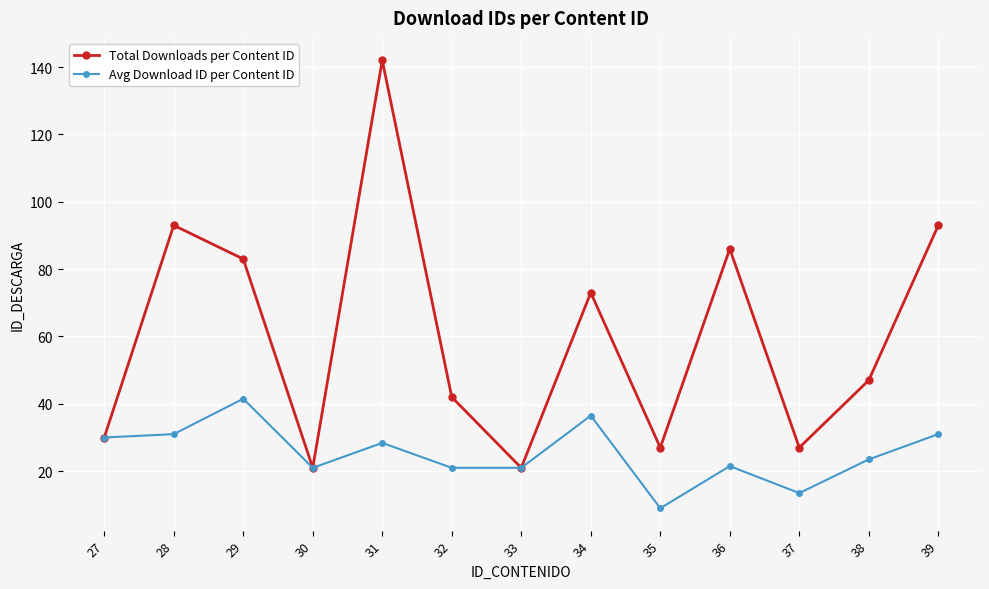

List the series in order of their overall mean, lowest first.

Avg Download ID per Content ID, Total Downloads per Content ID